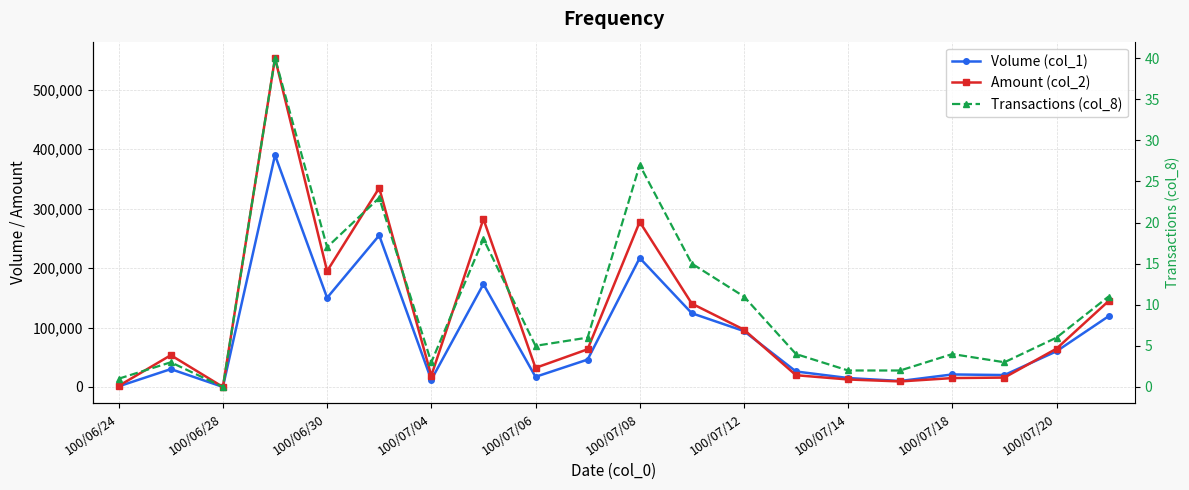

What is the highest value of the Volume (col_1) series?

390000